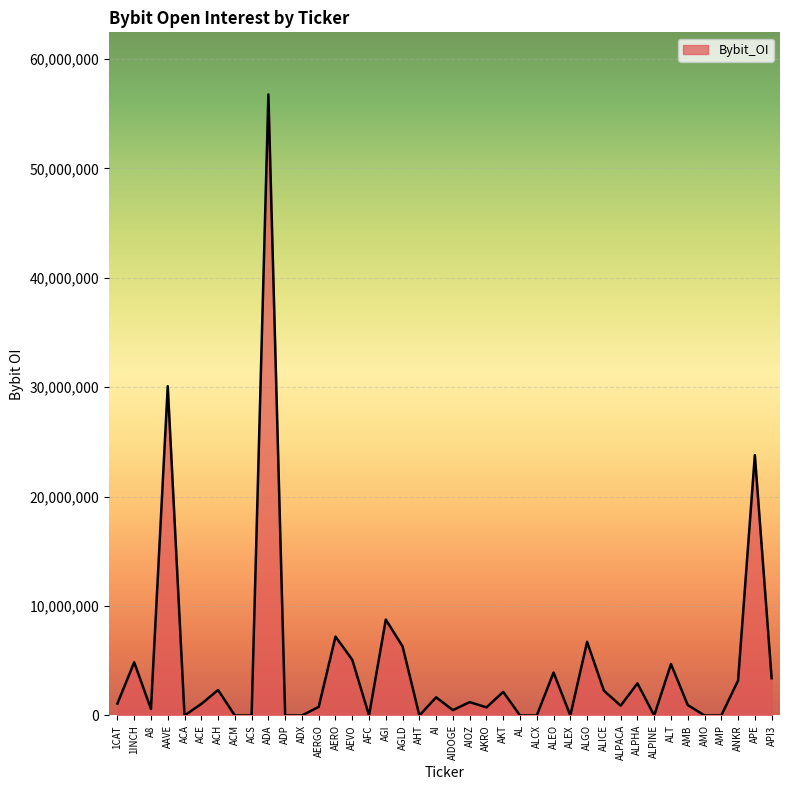

Read the value at AERGO.

786185